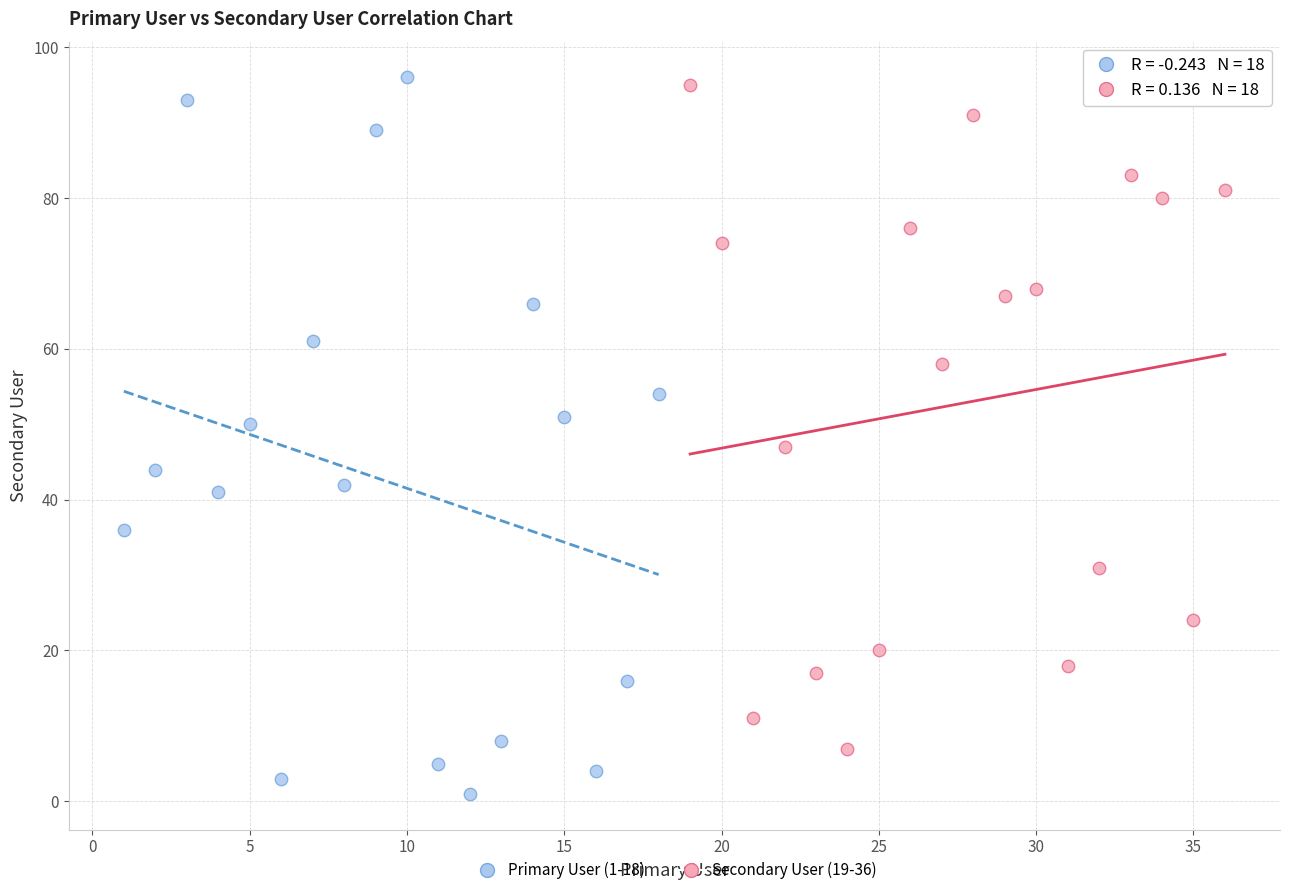

Which series has the largest Y range (max minus min)?

Primary User (1-18)